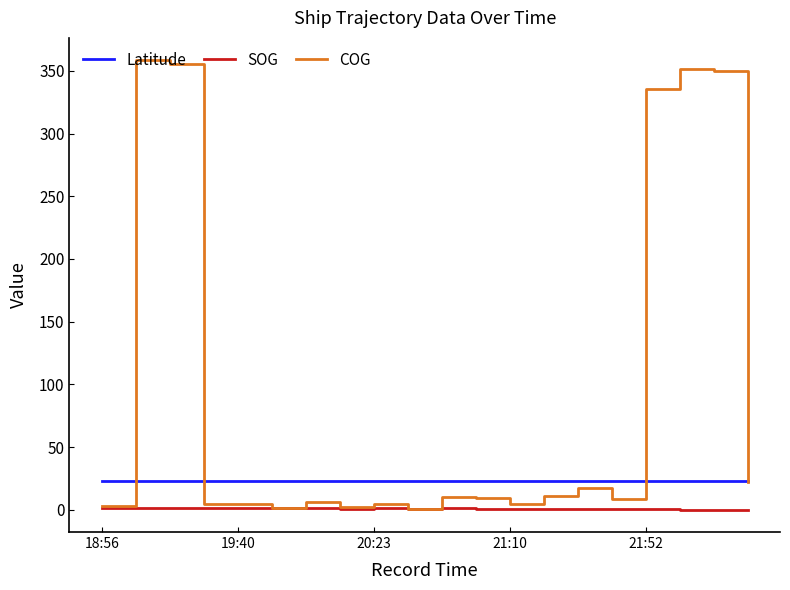

True or false: SOG and Latitude cross at least once.

False